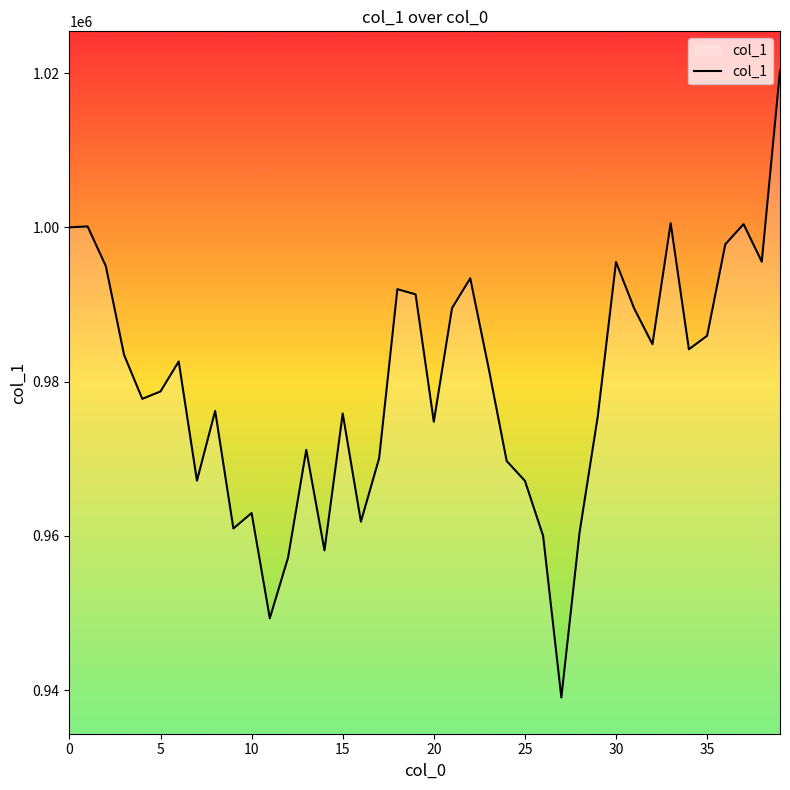

What is the greatest value displayed?

1020308.0